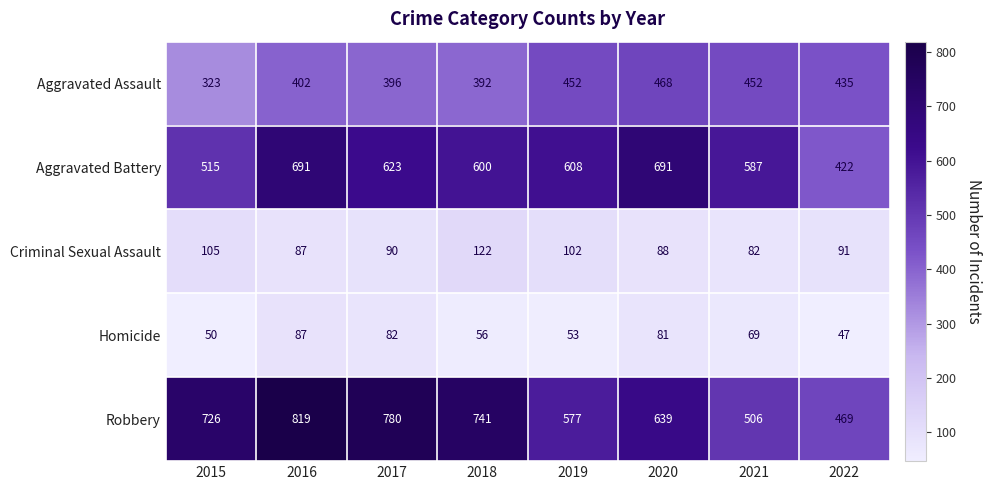

The value of Aggravated Battery at 2020 is 282. True or false?

False